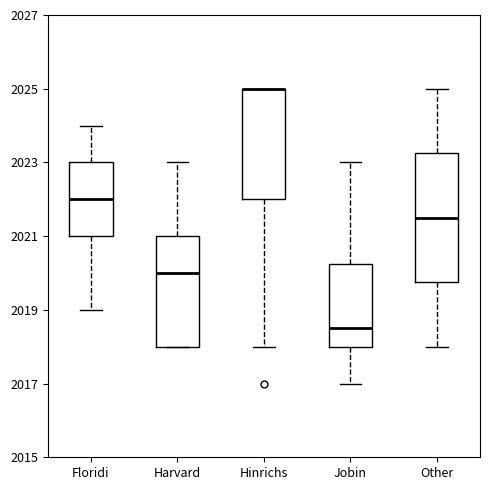

Where is the upper edge of the box for Jobin on the y-axis? The values are not printed on the chart, so give them approximately, as read against the axis.

2020.2